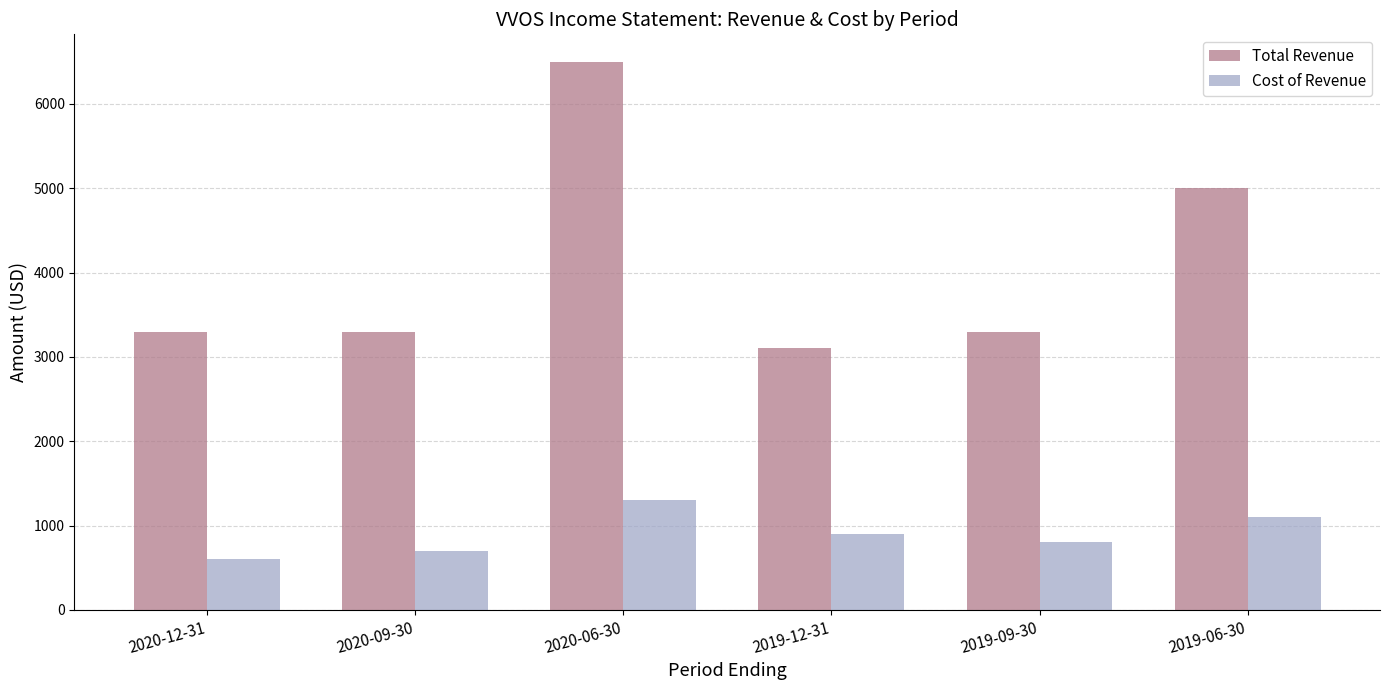

Which category has the lowest value in the Cost of Revenue series?

2020-12-31